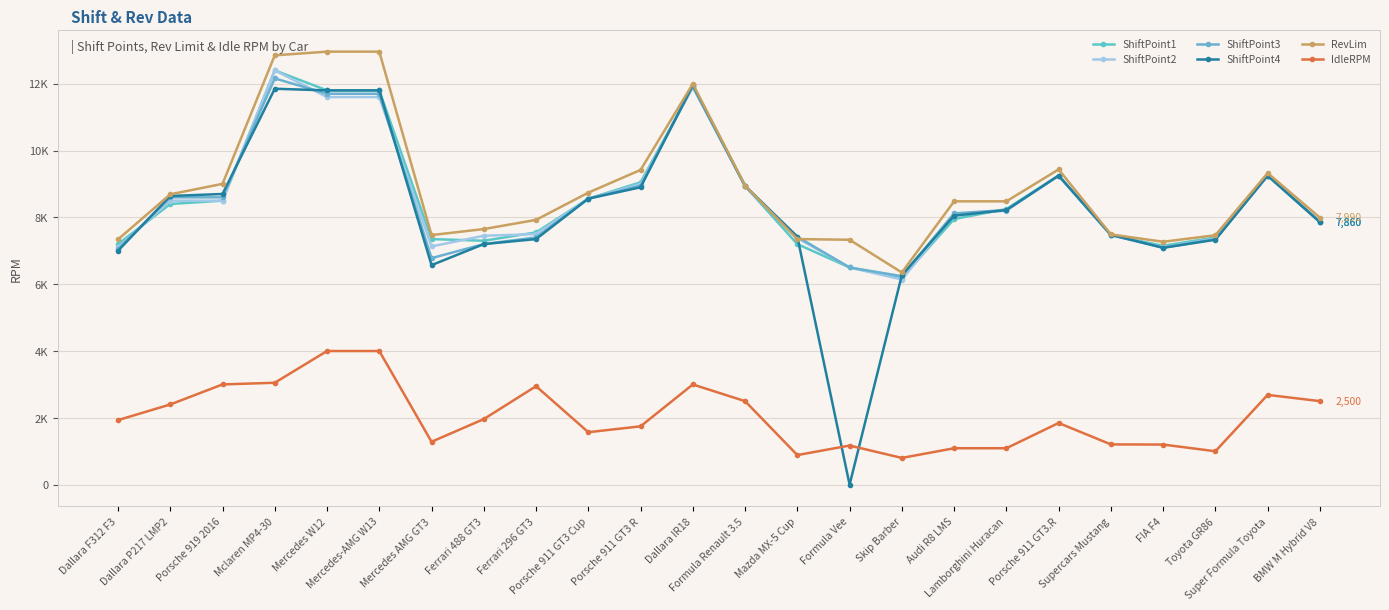

What is the label of the 15th point from the right?

Porsche 911 GT3 Cup